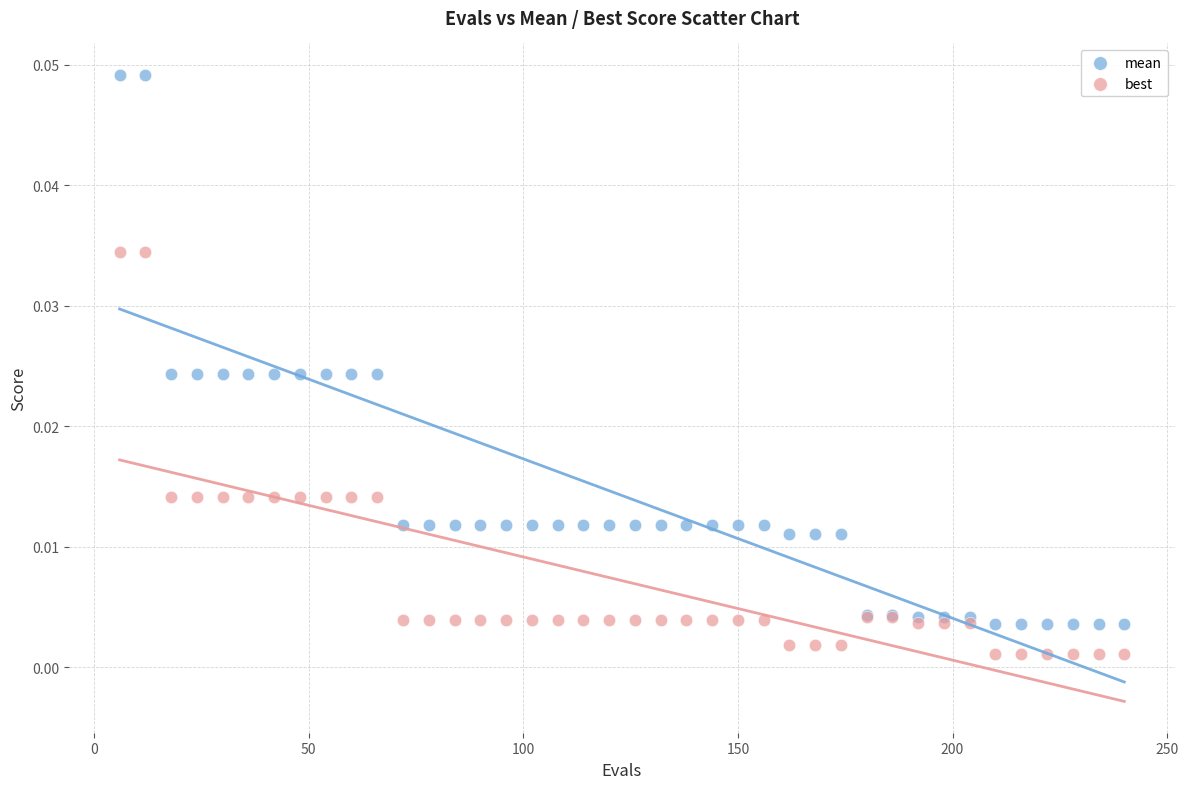

Which series reaches the maximum Y coordinate?

mean